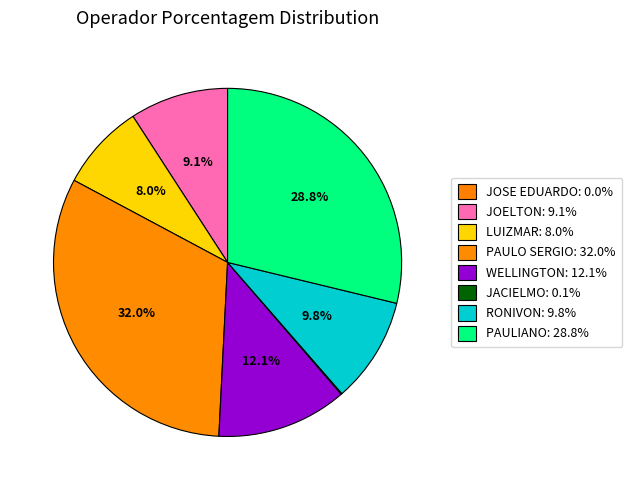

How many segments does this pie chart have?

8